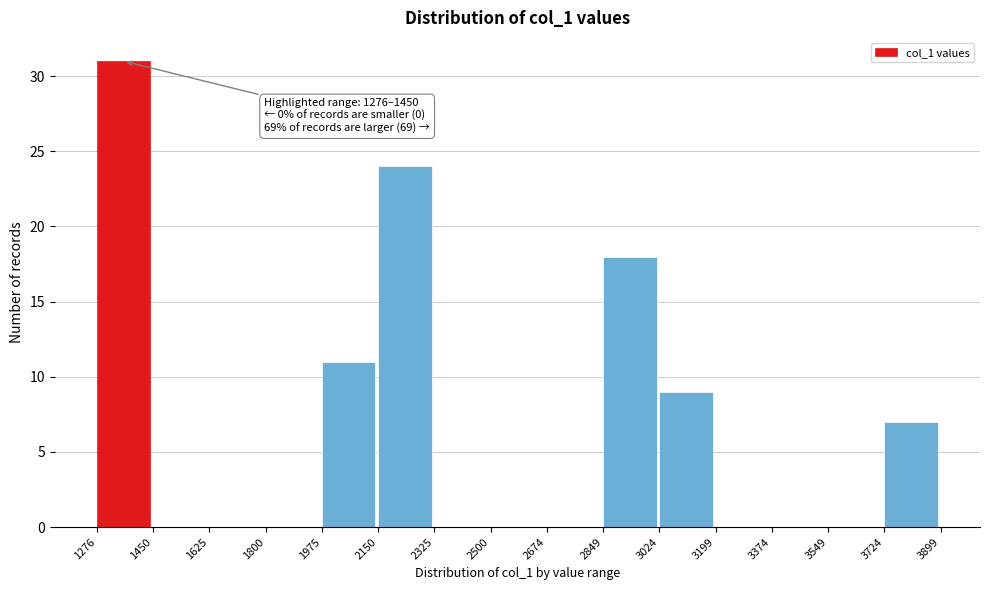

Which range on the x-axis has the tallest bar?

1276 to 1450